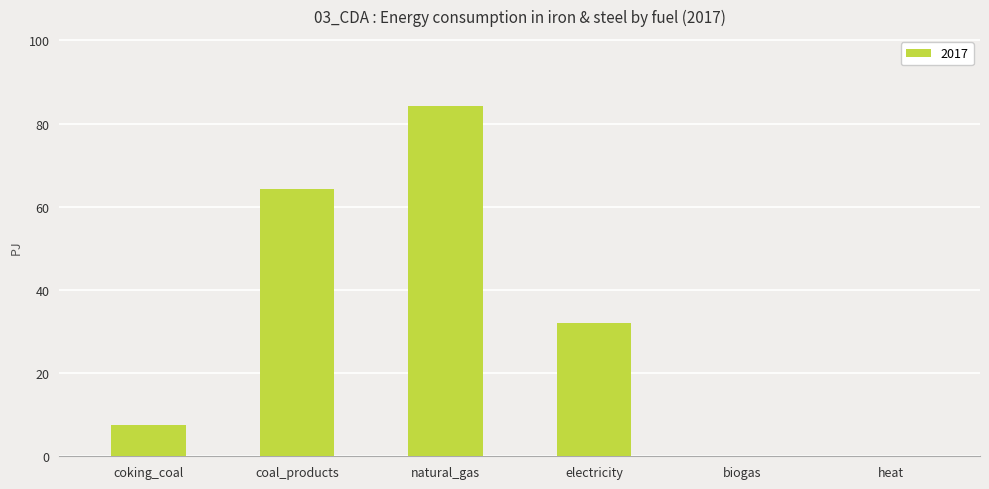

Which category has the highest value across all series?

natural_gas